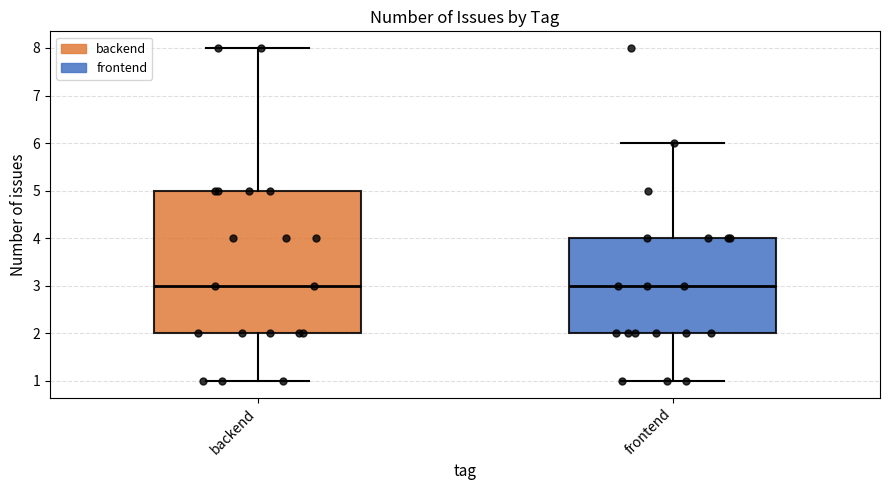

Where is the upper edge of the box for backend on the y-axis? The values are not printed on the chart, so give them approximately, as read against the axis.

5